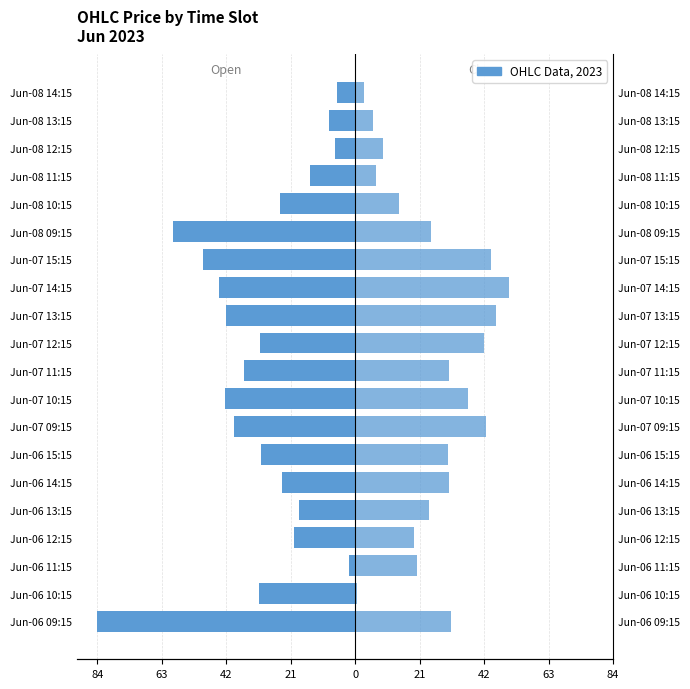

What is the difference between the maximum and minimum values in the Close series?

49.8